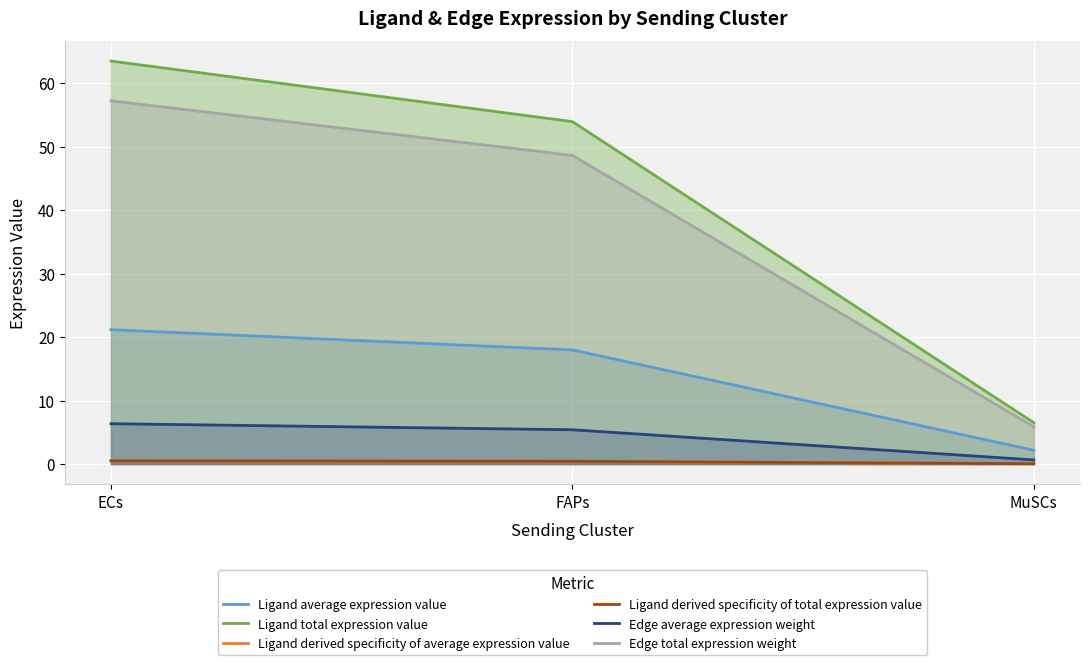

How many data points does each series have?

3